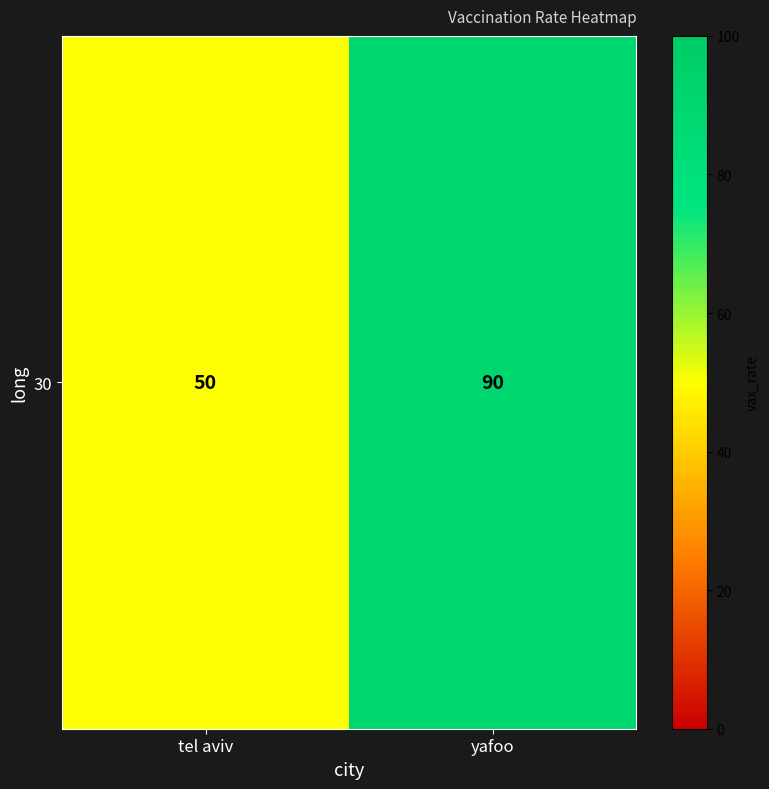

At which label is the value closest to 70?

tel aviv